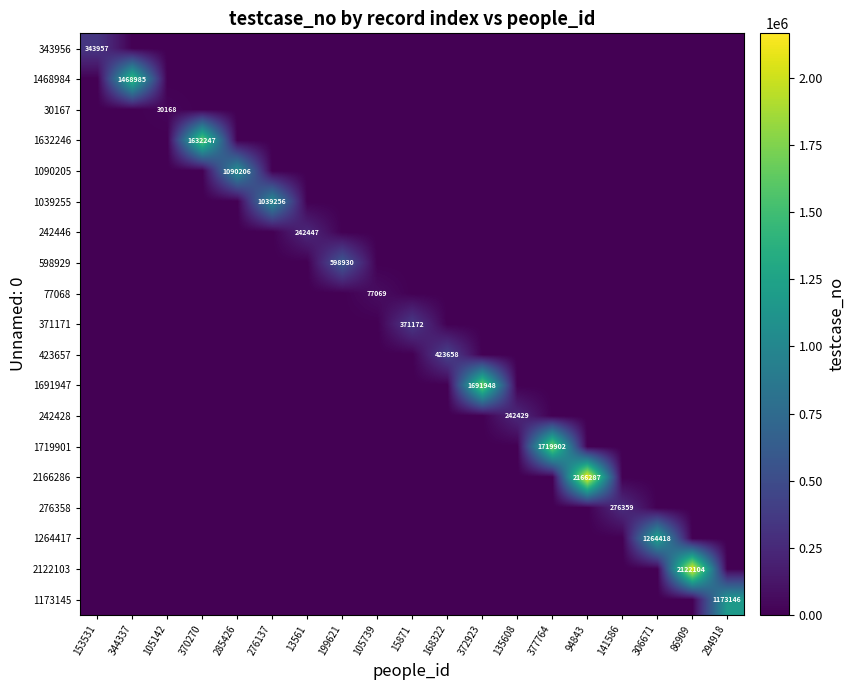

The 242428 series shows 106339 at 135608. True or false?

False